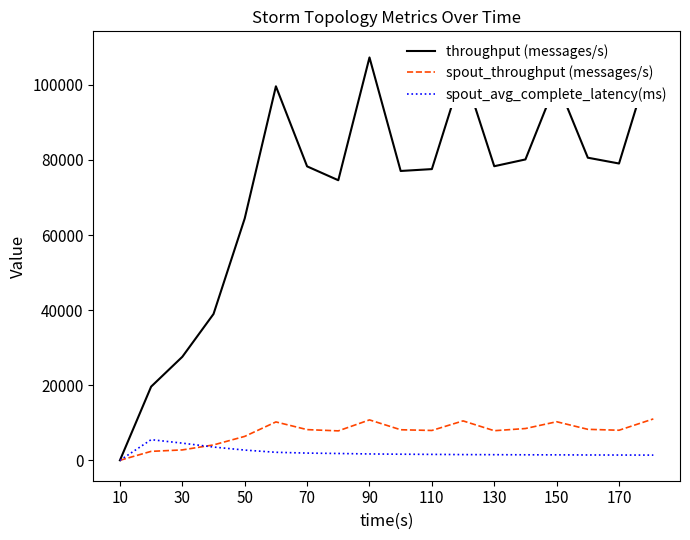

The throughput (messages/s) series shows 0.0 at 10. True or false?

True